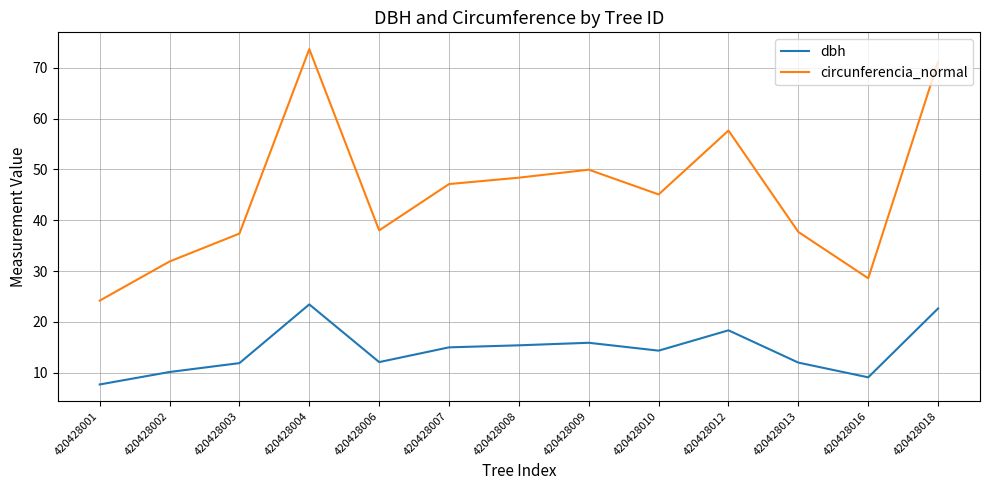

The dbh series shows 15.9 at 420428009. True or false?

True